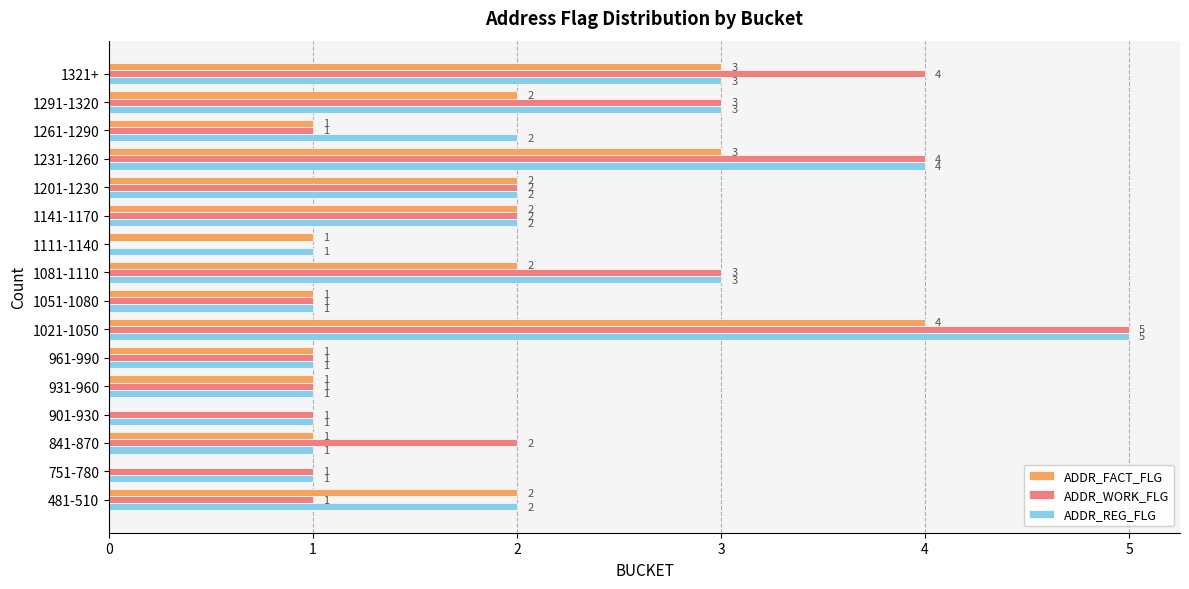

The value of ADDR_REG_FLG at 1021-1050 is 7. True or false?

False